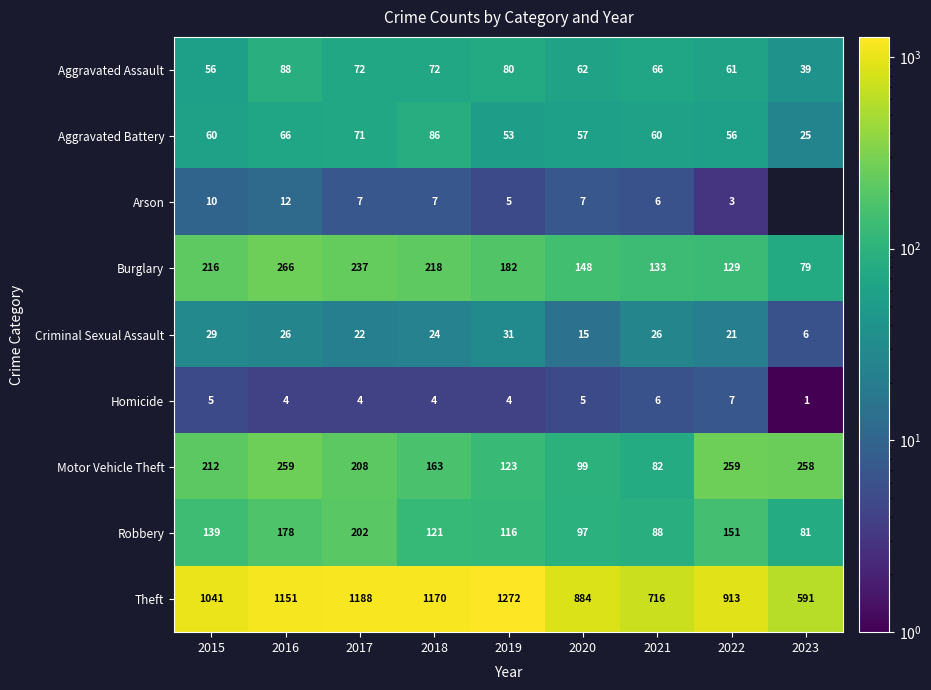

How many data points does each series have?

9